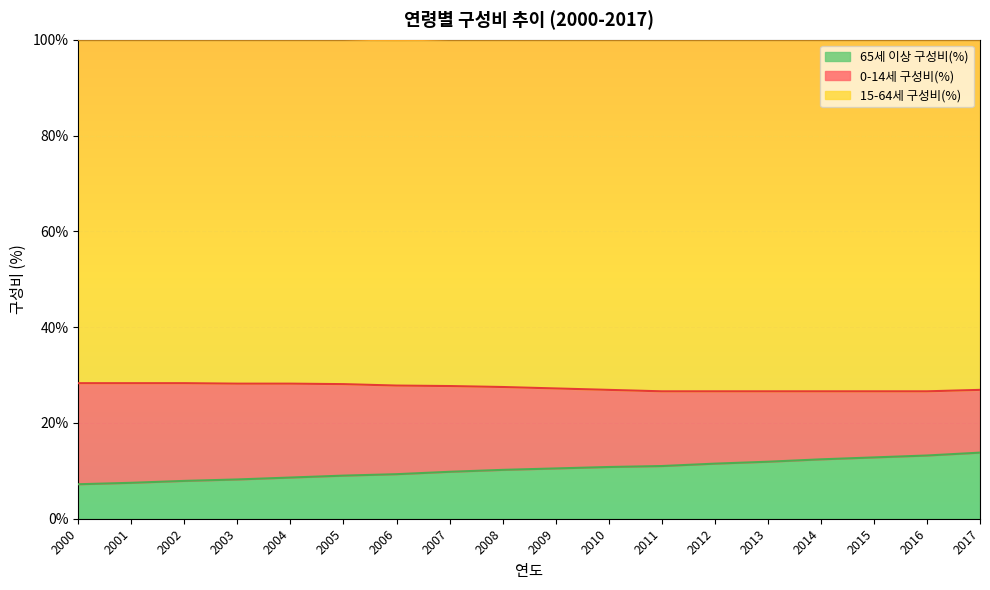

True or false: 0-14세 구성비(%) and 15-64세 구성비(%) intersect in this chart.

False